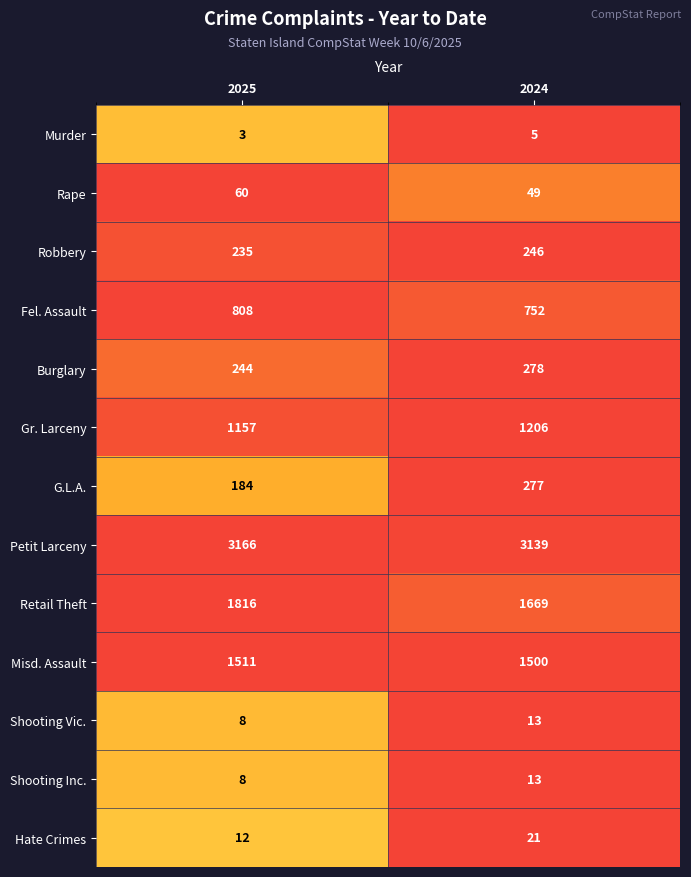

Reading left to right, extract all data points from this chart.

Murder: 3	5
Rape: 60	49
Robbery: 235	246
Fel. Assault: 808	752
Burglary: 244	278
Gr. Larceny: 1157	1206
G.L.A.: 184	277
Petit Larceny: 3166	3139
Retail Theft: 1816	1669
Misd. Assault: 1511	1500
Shooting Vic.: 8	13
Shooting Inc.: 8	13
Hate Crimes: 12	21